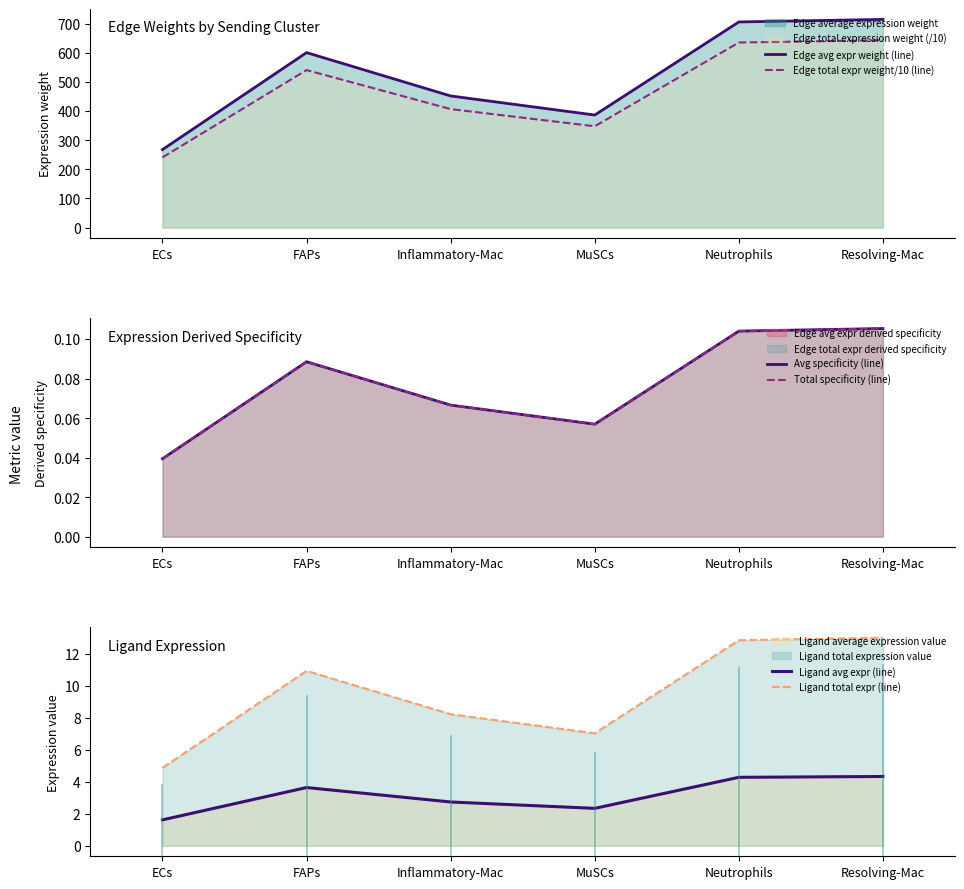

True or false: Edge total expr weight/10 (line) has more than 2 points higher than both neighbors.

False